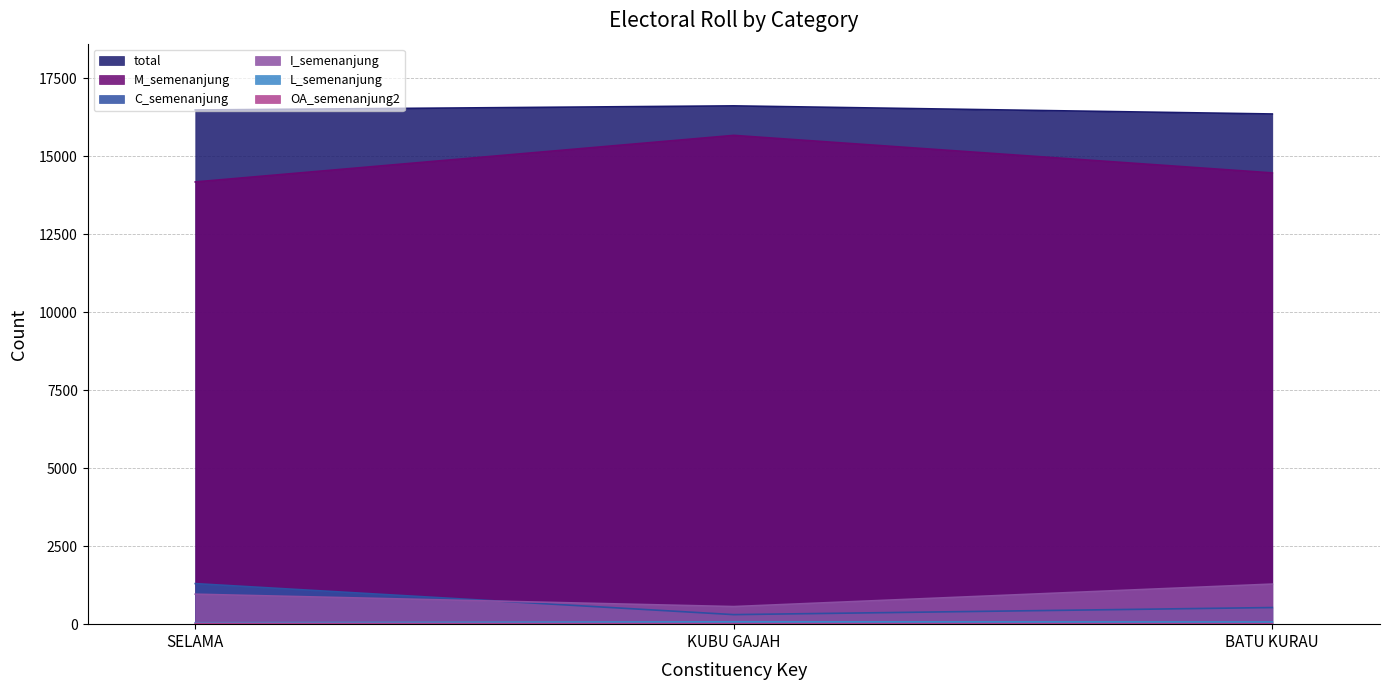

Between SELAMA and BATU KURAU, which series saw the biggest shift?

C_semenanjung